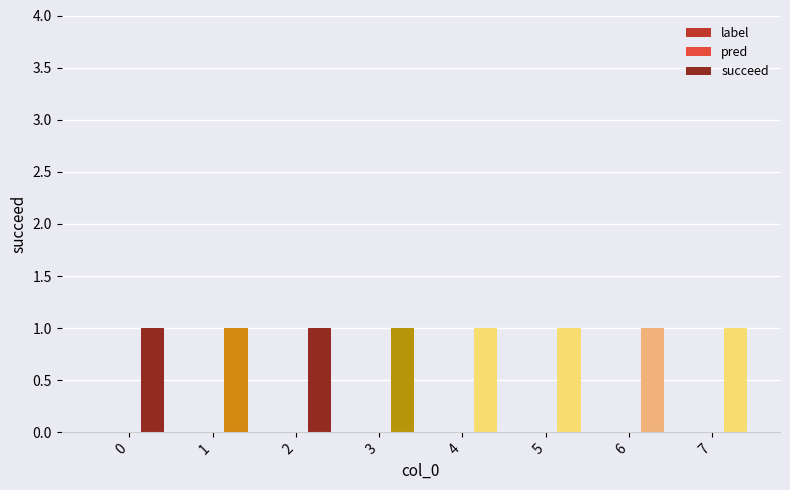

Rank the series at 7 from lowest to highest value.

label, pred, succeed